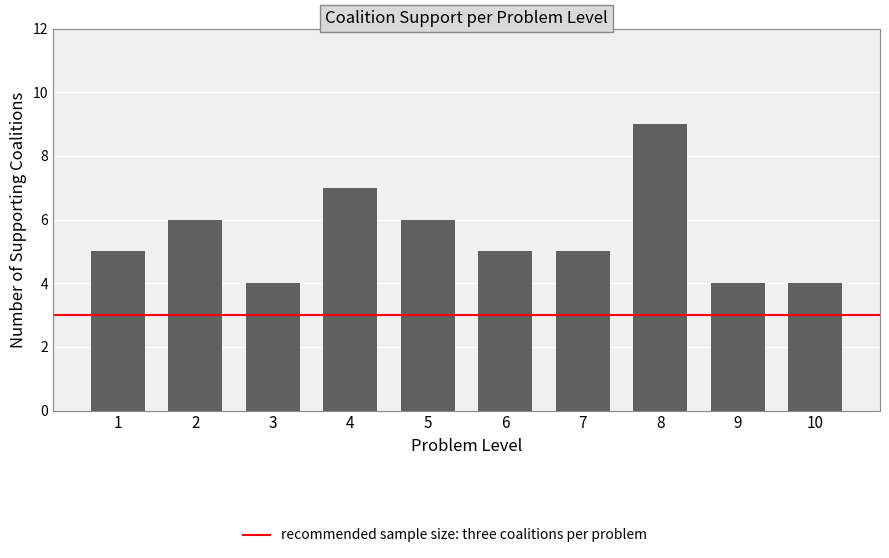

Read the value at 8.

9